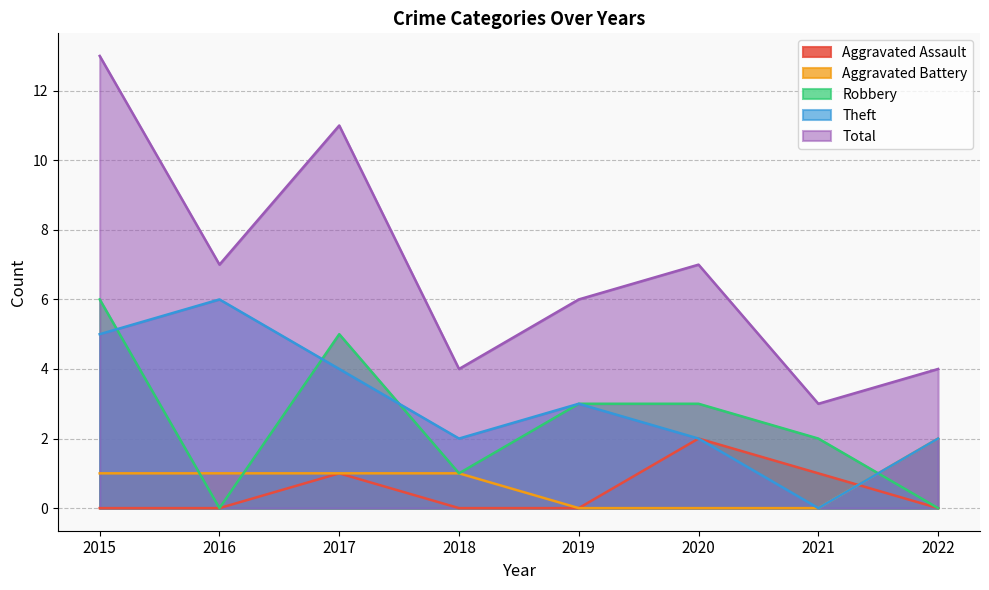

At how many categories does at least one series exceed 1?

8